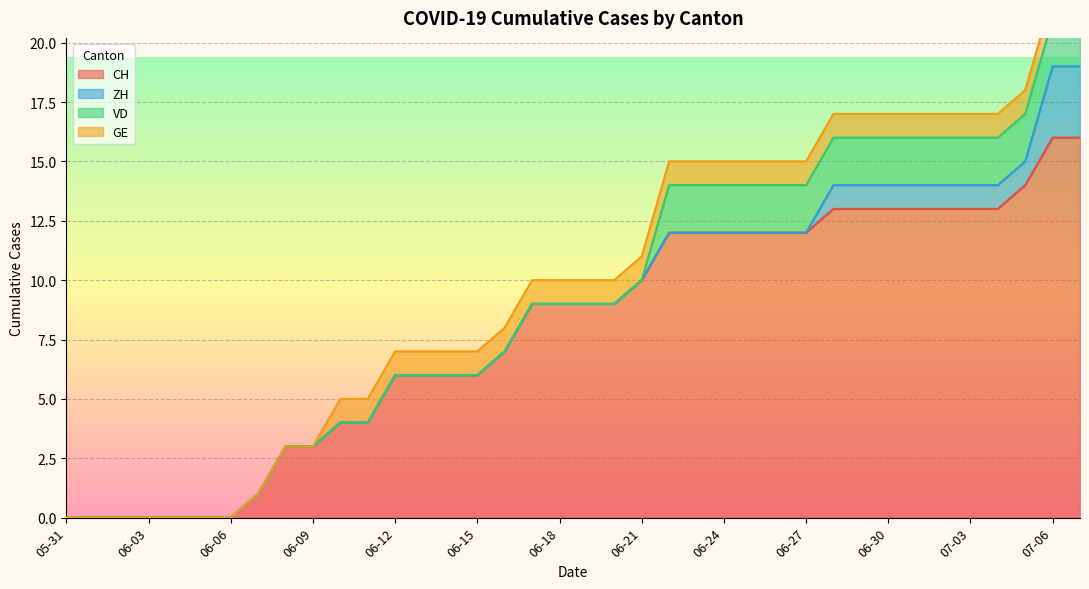

At which label is GE closest to 0?

2020-05-31